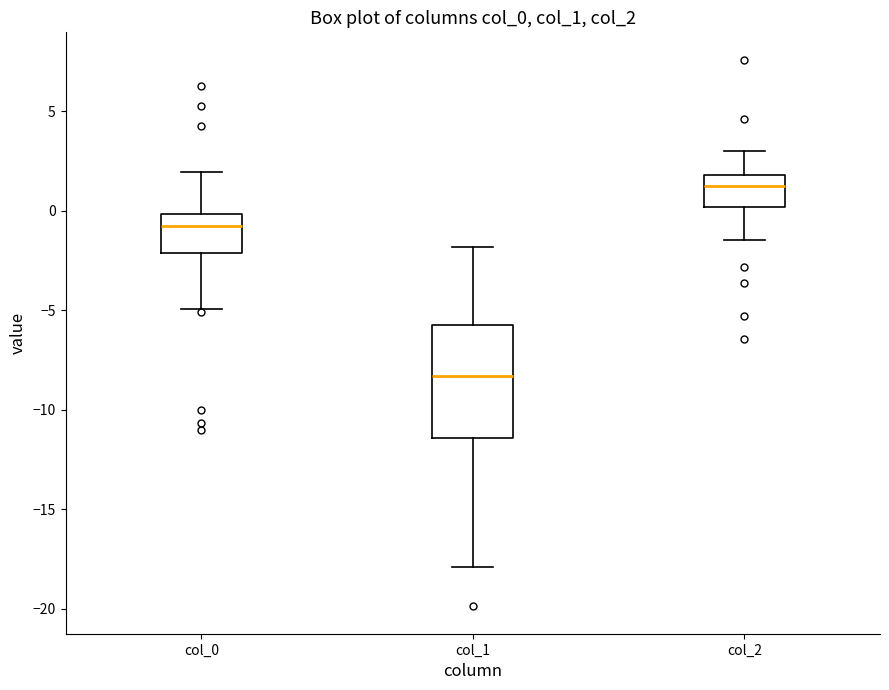

Reading left to right, transcribe this box plot: for each box, give where its median line is, the range the box spans, and where its two whiskers end, as read against the y-axis. The values are not printed on the chart, so give them approximately, as read against the axis.

col_0: median -1.0, box -2.0 to 0.0, whiskers -5.0 to 2.0
col_1: median -8.5, box -11.5 to -6.0, whiskers -18.0 to -2.0
col_2: median 1.0, box 0.0 to 2.0, whiskers -1.5 to 3.0